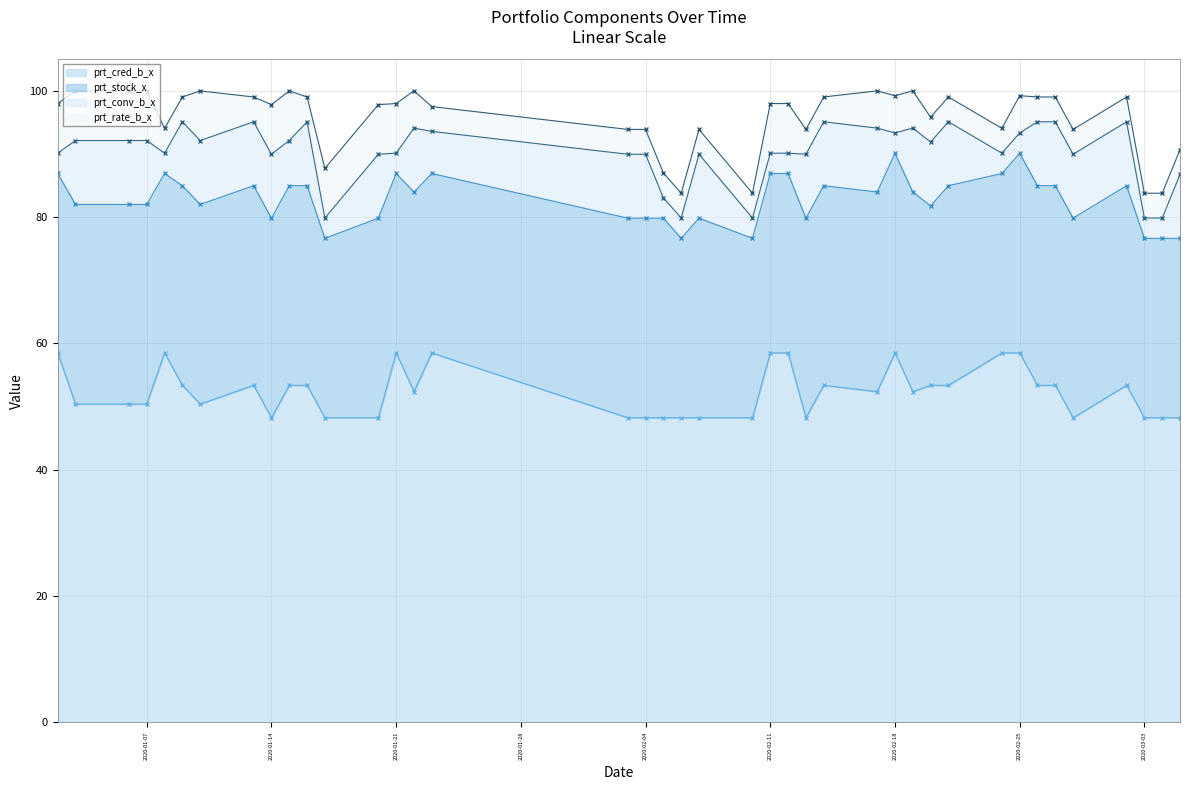

What is the difference between the highest and lowest values at 2020-02-13?

44.3